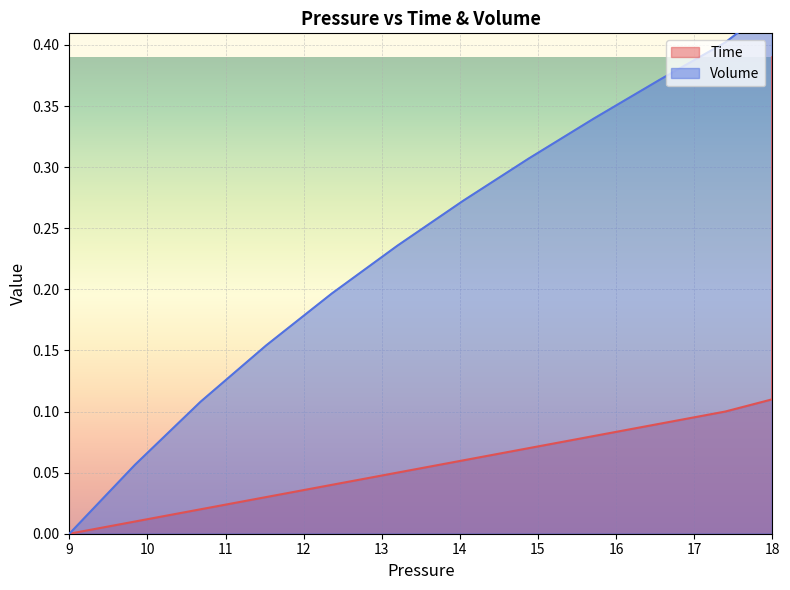

True or false: Time has a value of 0.6 at 18.

False